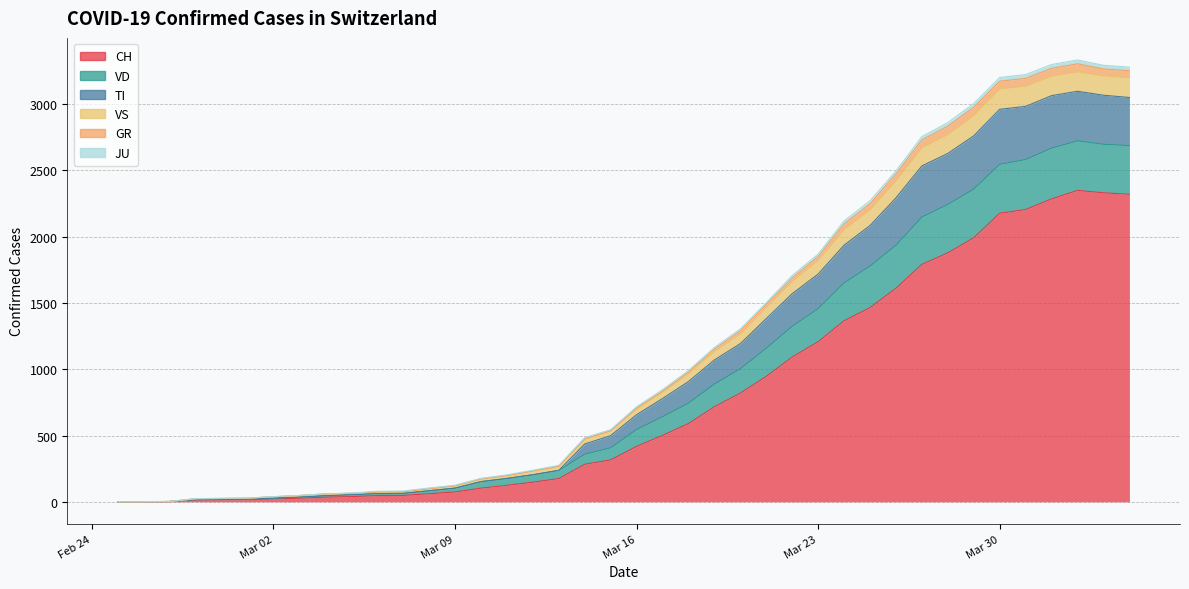

At which category does the chart reach its peak across all series?

2020-04-02